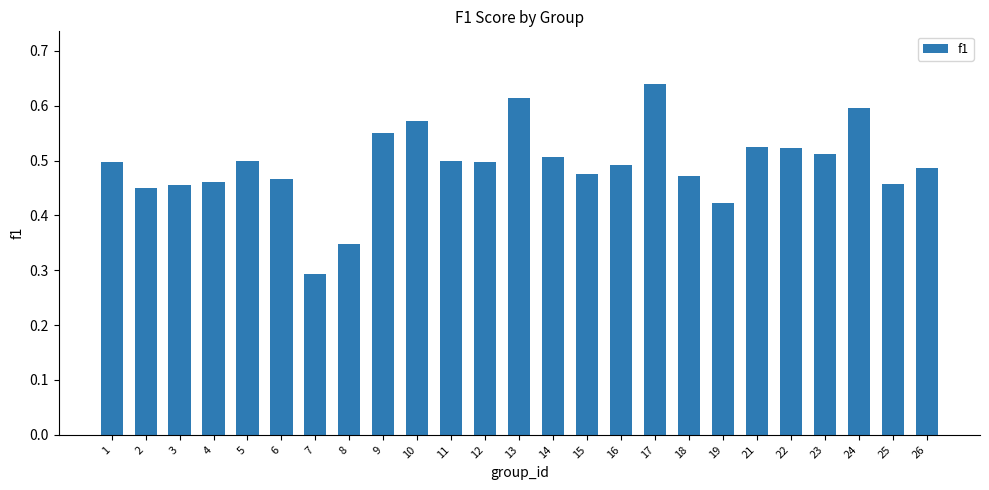

Which label corresponds to the largest value in the chart?

17